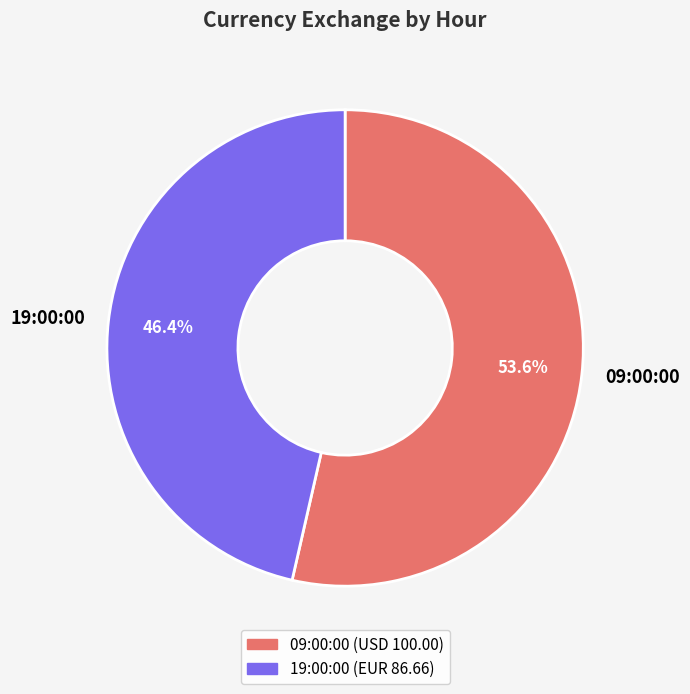

To the nearest percent, what portion does 19:00:00 represent?

46%